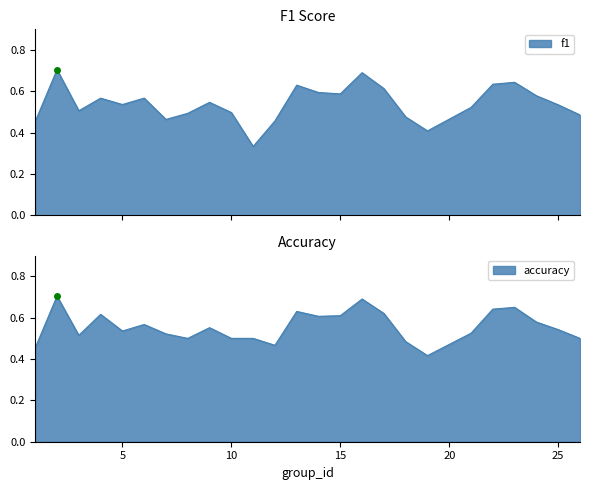

True or false: f1 has a value of 0.5 at 8.

True